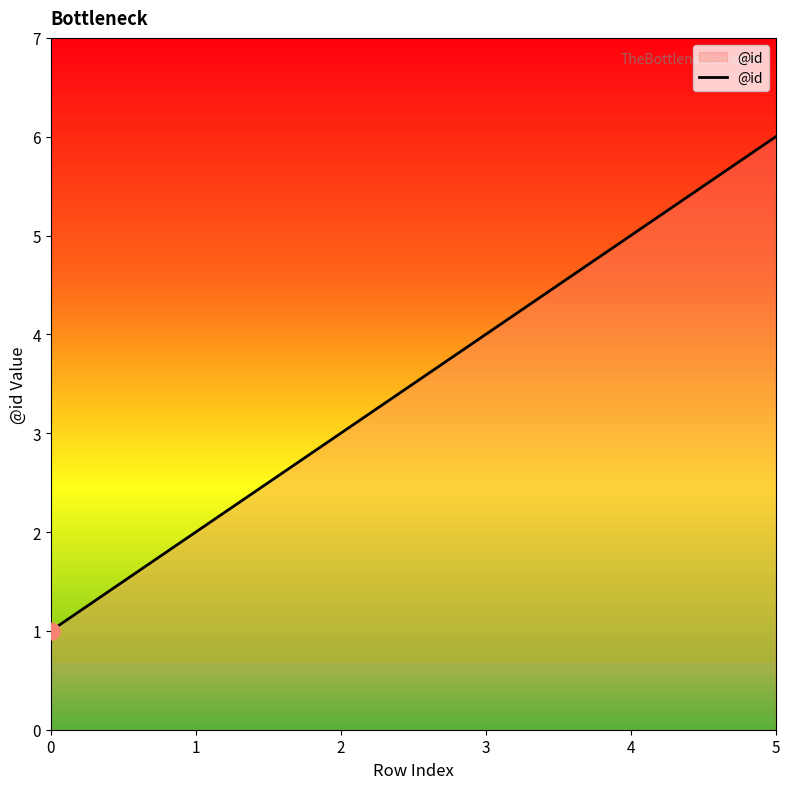

What is the maximum value shown in the chart?

6